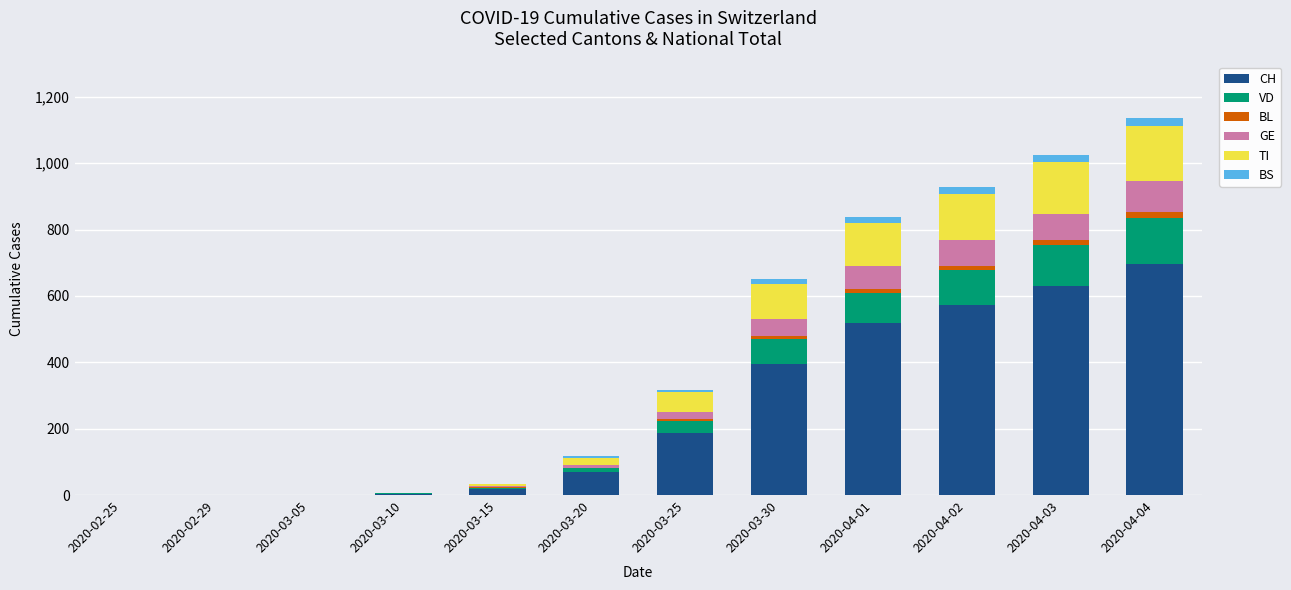

At which label does CH reach its peak?

2020-04-04